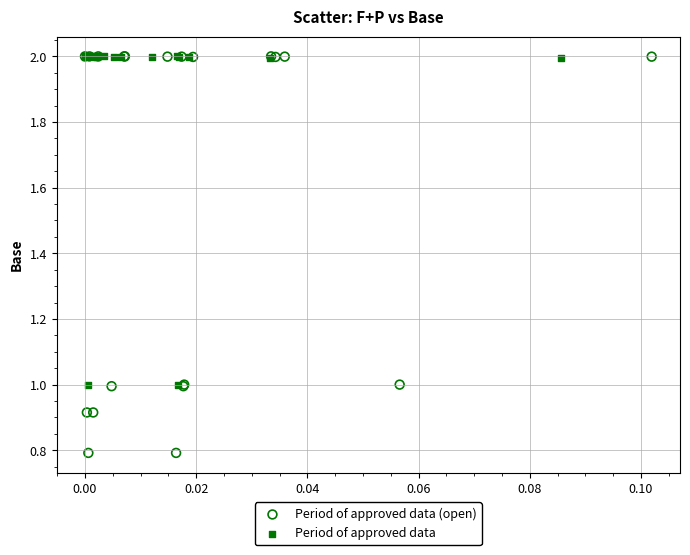

Which series has the widest spread of Y values?

Period of approved data (open)